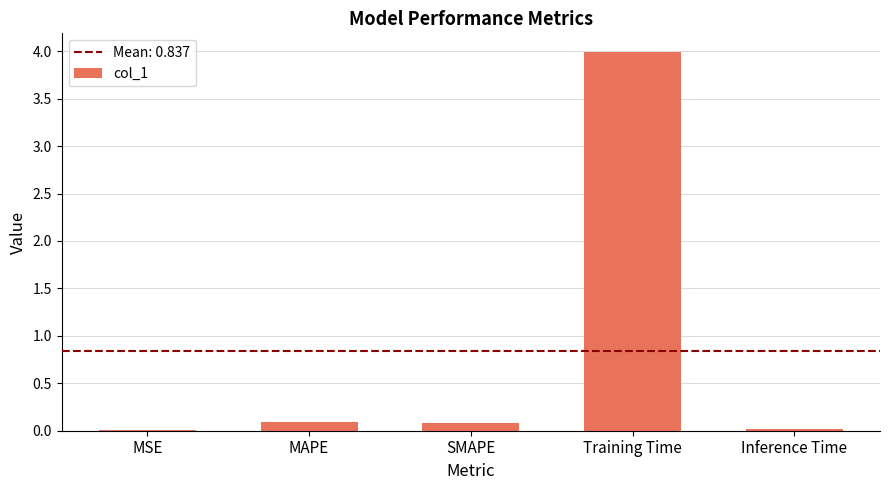

What is the difference between the values at Training Time and SMAPE?

3.9